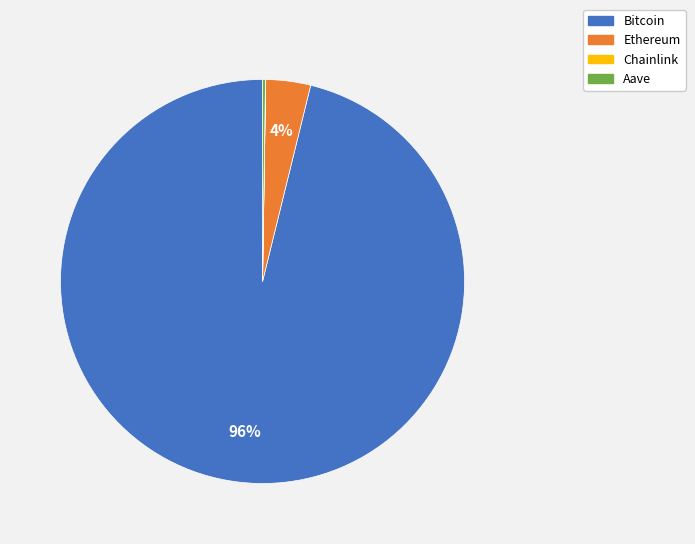

Combined, do Bitcoin and Ethereum account for over 50%?

Yes